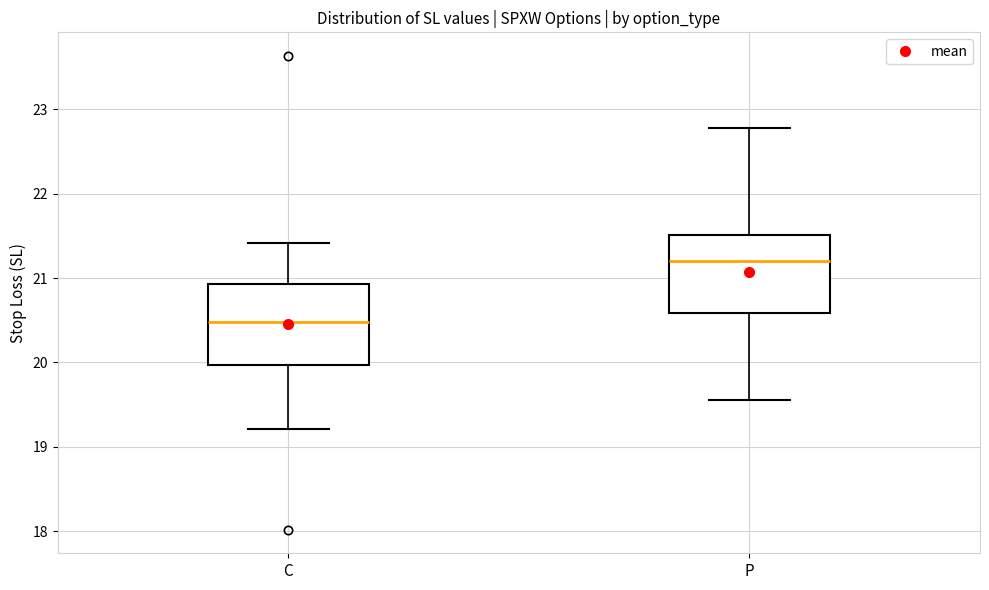

Reading left to right, read every box against the y-axis: the position of its median line, the range the box covers, and the ends of its whiskers. The values are not printed on the chart, so give them approximately, as read against the axis.

C: median 20.5, box 20.0 to 20.9, whiskers 19.2 to 21.4
P: median 21.2, box 20.6 to 21.5, whiskers 19.6 to 22.8